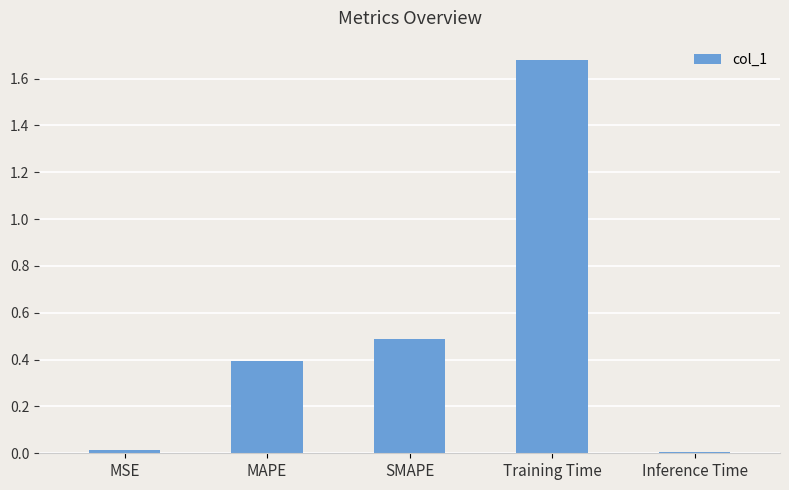

What is the label of the 4th bar from the right?

MAPE